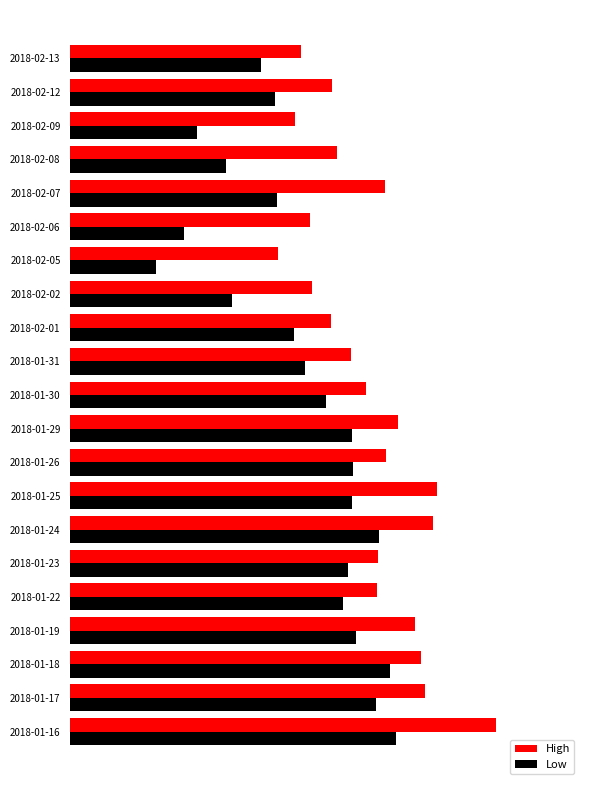

Which series has the widest spread of values?

Low